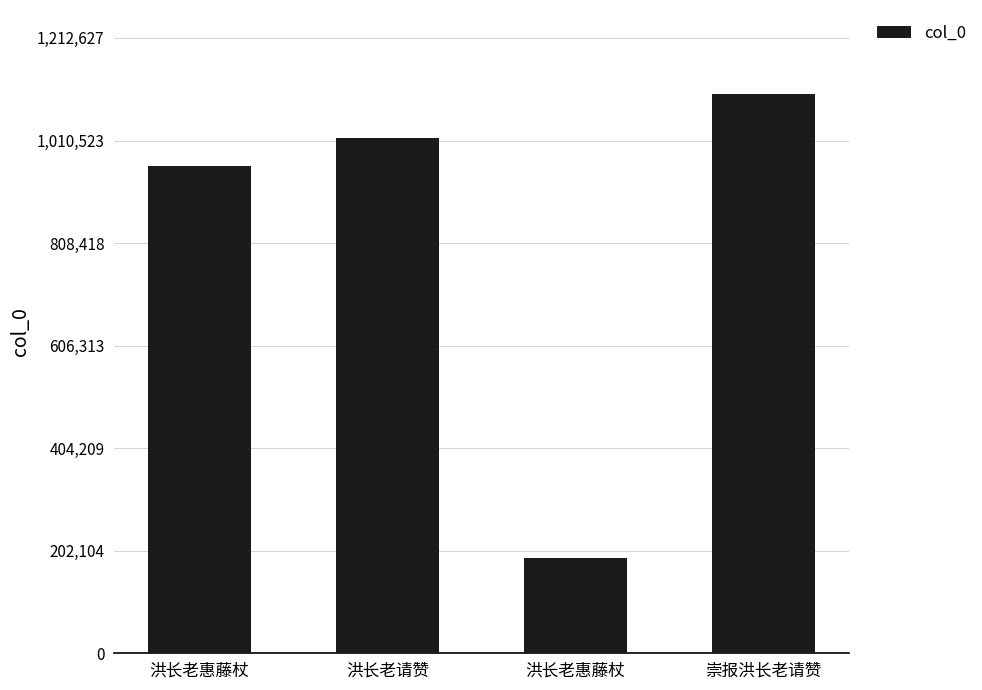

How many bars are there in total?

4